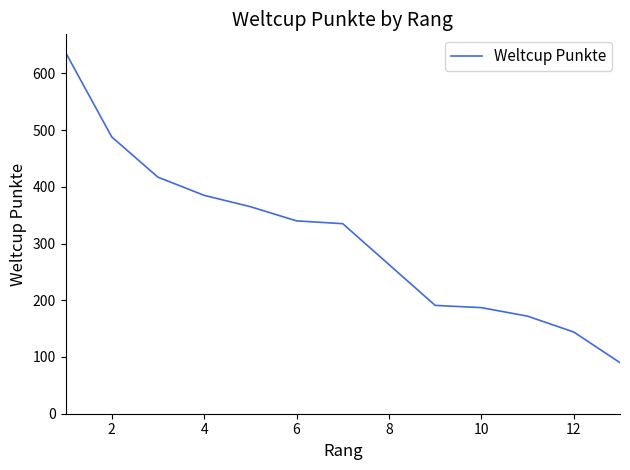

What is the average value?

309